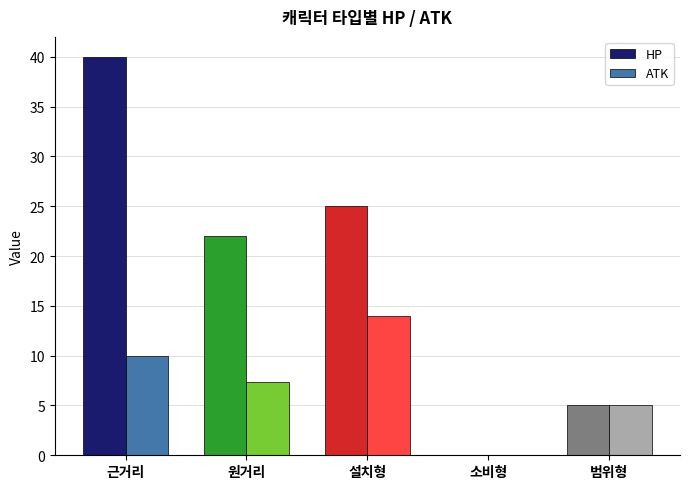

Which series has the largest range (max minus min)?

HP